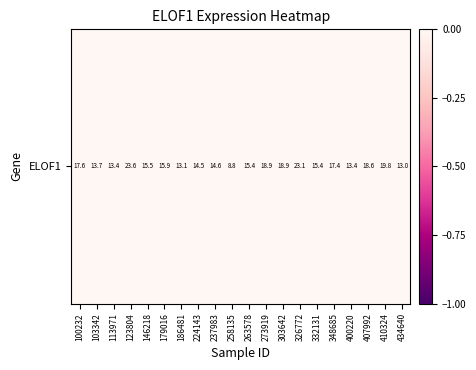

Rank the categories by value from highest to lowest.

258135, 434640, 186481, 400220, 113971, 103342, 224143, 237983, 332131, 263578, 146218, 179016, 348685, 100232, 407992, 273919, 303642, 410324, 326772, 123804